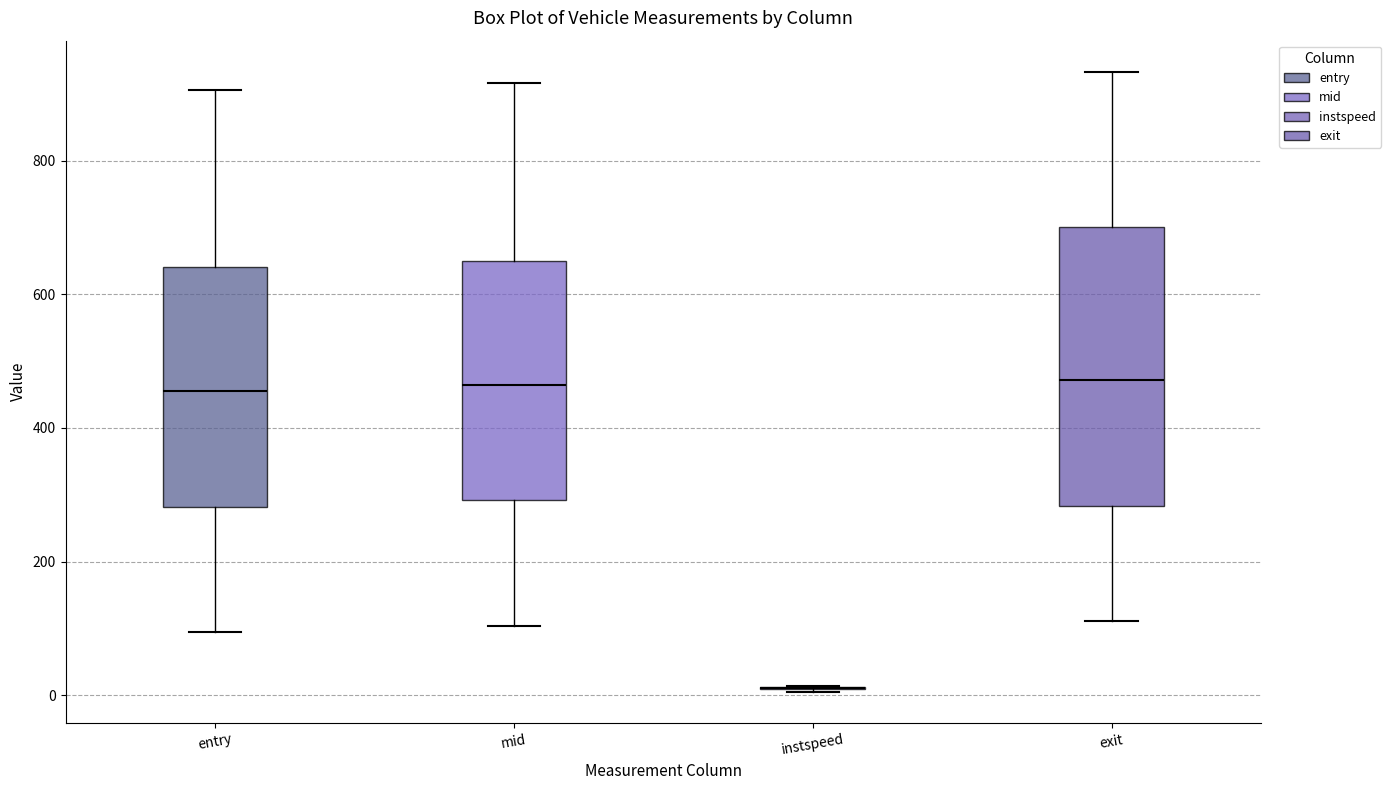

Which box is the tallest, from its lower edge to its upper edge?

exit